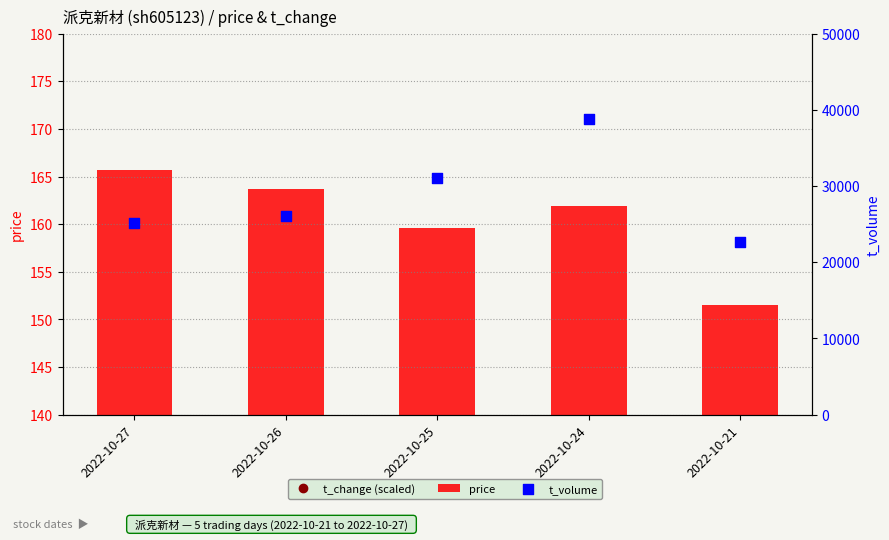

What are all the series names shown in the legend?

t_change (scaled), price, t_volume